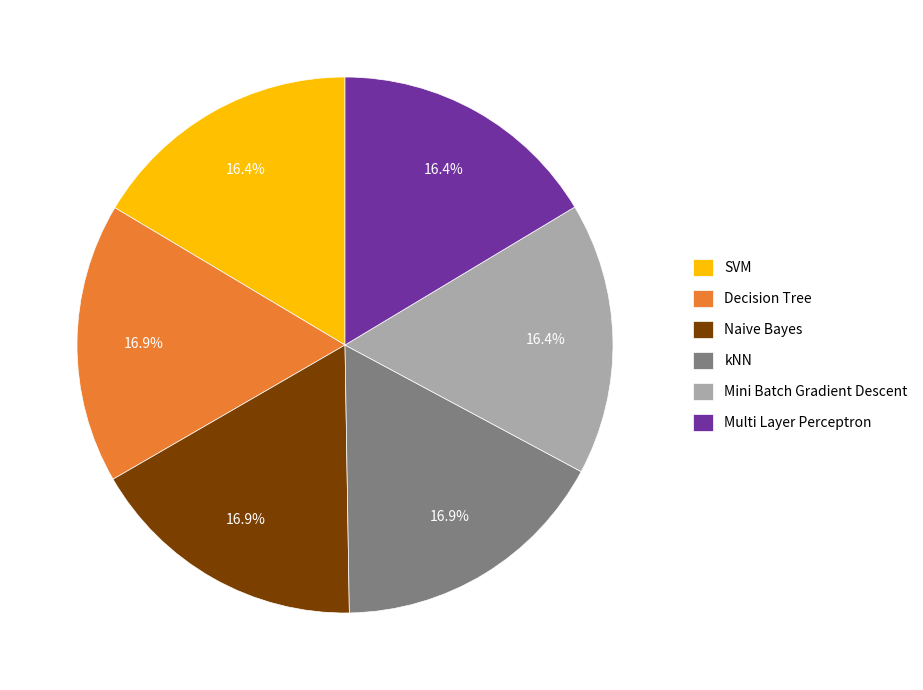

What percentage is the Multi Layer Perceptron slice, to the nearest percent?

16%